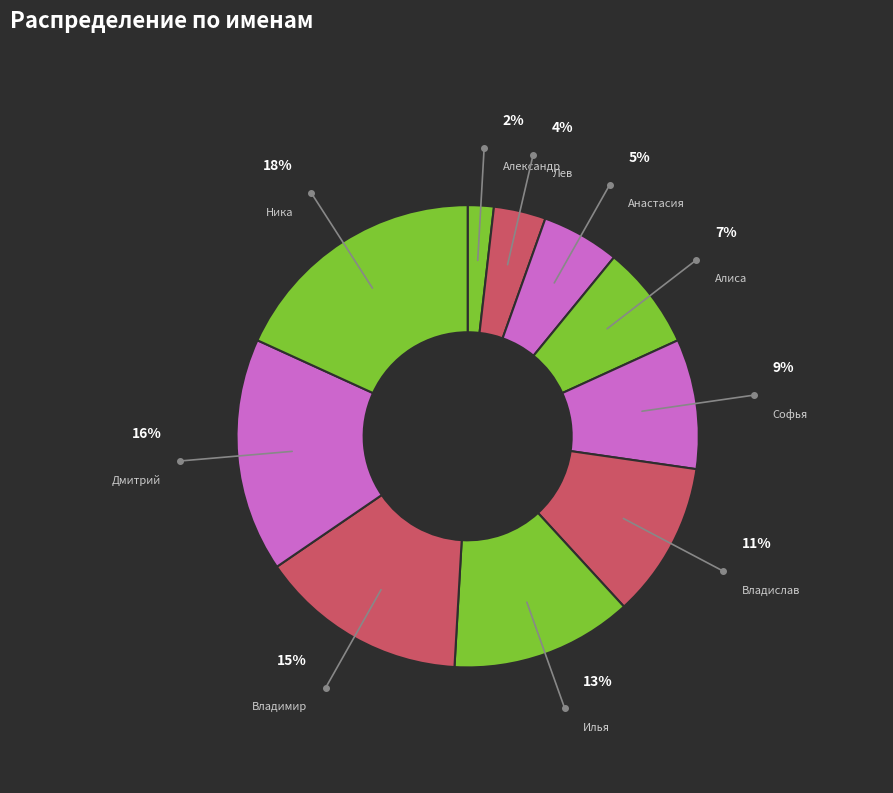

How many slices are in this pie chart?

10